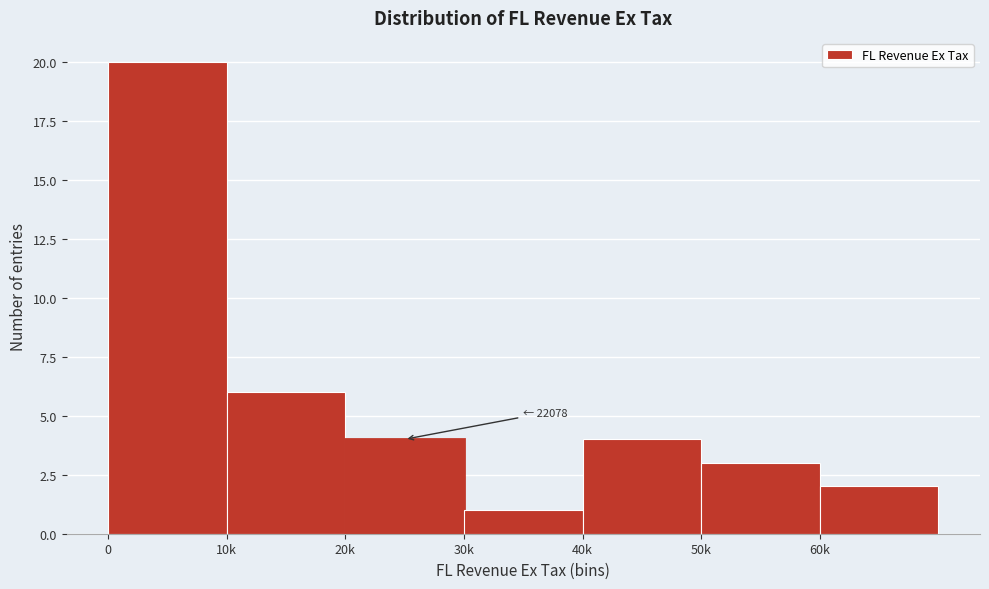

Reading right to left, list all the values displayed in this chart.

60k=2	50k=3	40k=4	30k=1	20k=4	10k=6	0=20